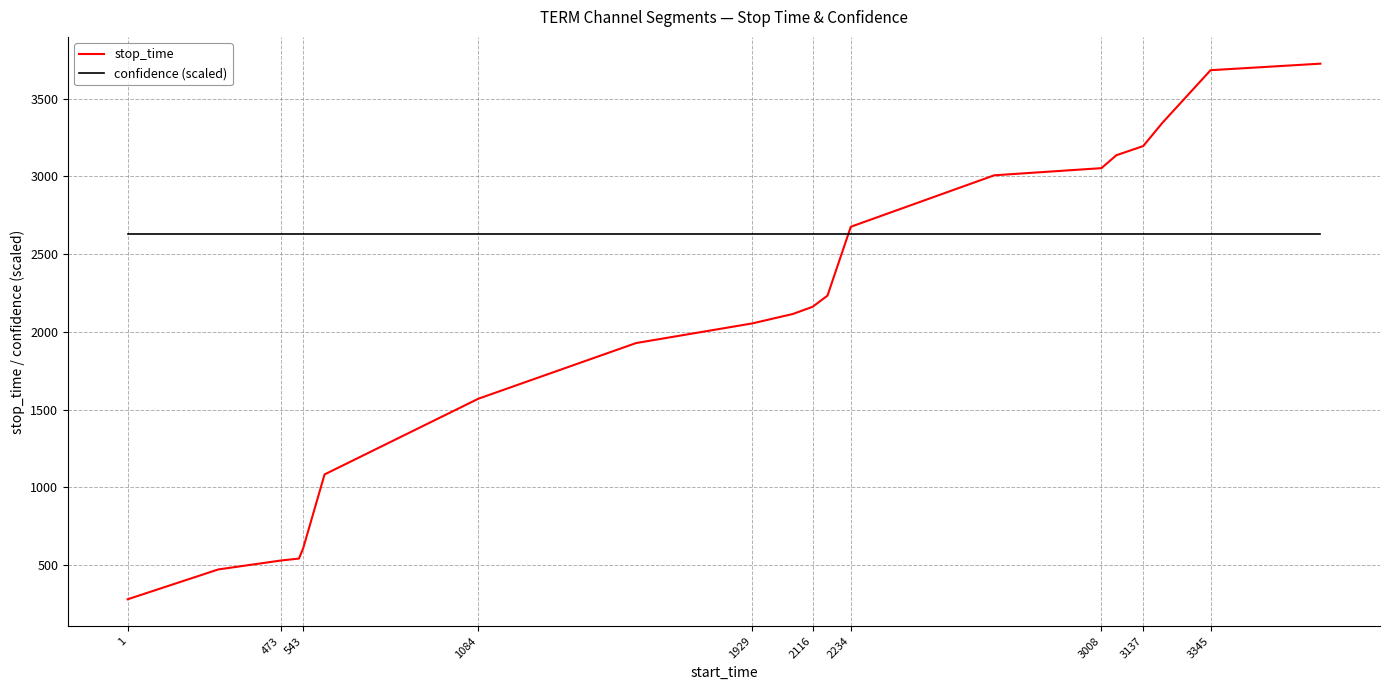

Which series has the largest range (max minus min)?

stop_time